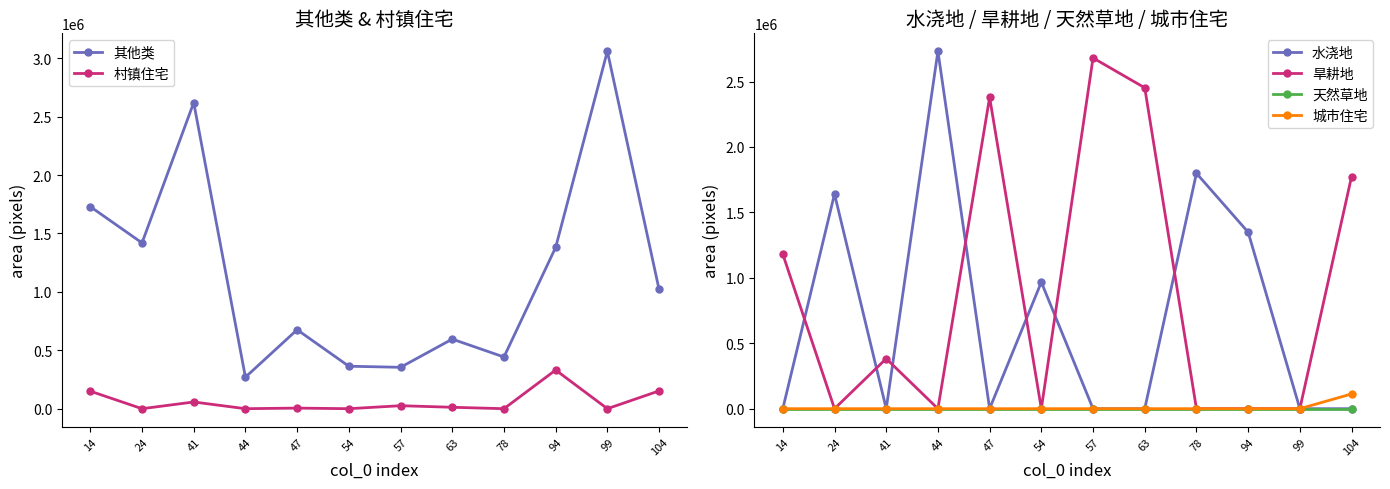

Which series has the largest total across all categories?

其他类